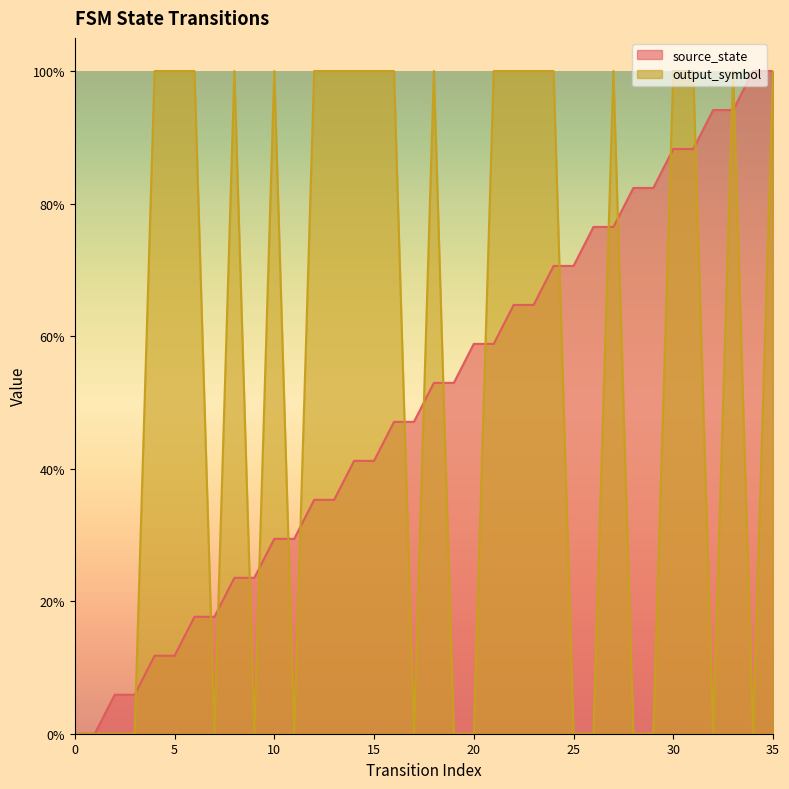

Reading left to right, list all the values displayed in this chart.

source_state: 0.0	0.0	0.1	0.1	0.1	0.1	0.2	0.2	0.2	0.2	0.3	0.3	0.4	0.4	0.4	0.4	0.5	0.5	0.5	0.5	0.6	0.6	0.6	0.6	0.7	0.7	0.8	0.8	0.8	0.8	0.9	0.9	0.9	0.9	1.0	1.0
output_symbol: 0.0	0.0	0.0	0.0	1.0	1.0	1.0	0.0	1.0	0.0	1.0	0.0	1.0	1.0	1.0	1.0	1.0	0.0	1.0	0.0	0.0	1.0	1.0	1.0	1.0	0.0	0.0	1.0	0.0	0.0	1.0	1.0	0.0	1.0	0.0	1.0